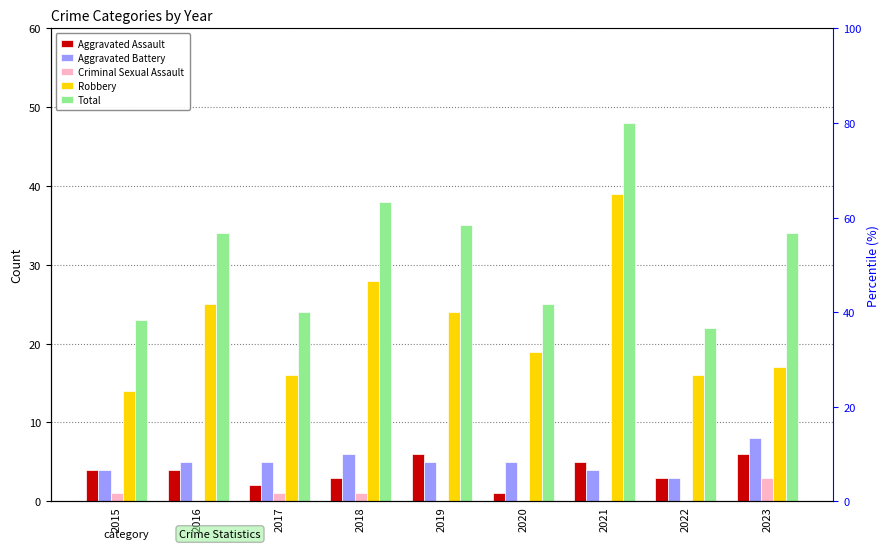

Rank the categories by Aggravated Battery value from highest to lowest.

2023, 2018, 2016, 2017, 2019, 2020, 2015, 2021, 2022